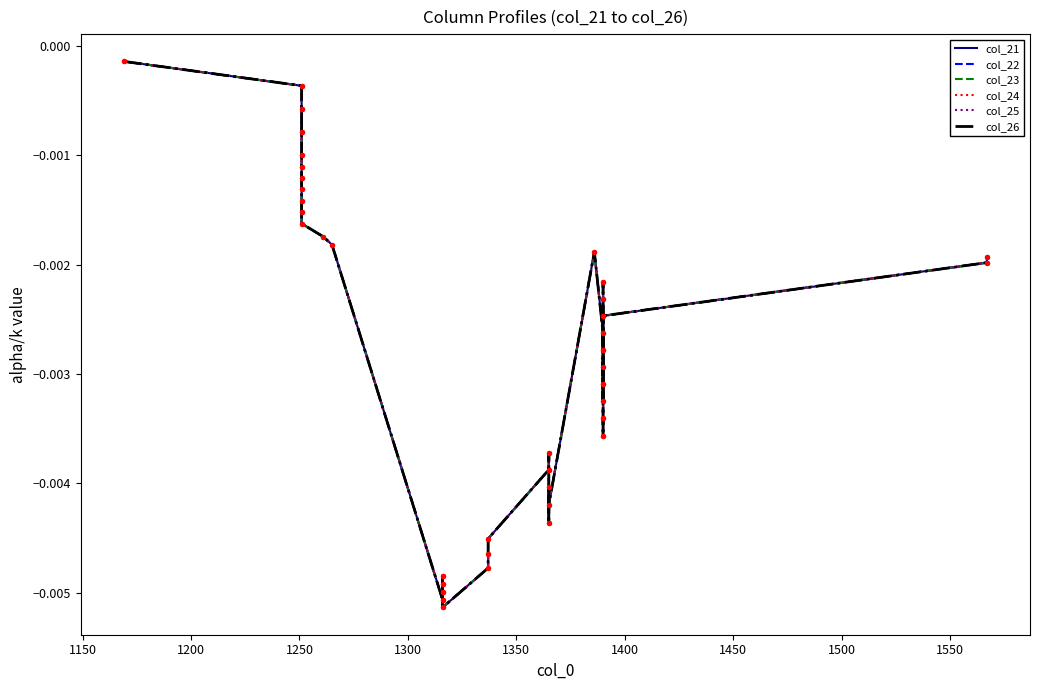

Is the value of col_22 at 23 greater than the value of col_25 at 26?

No